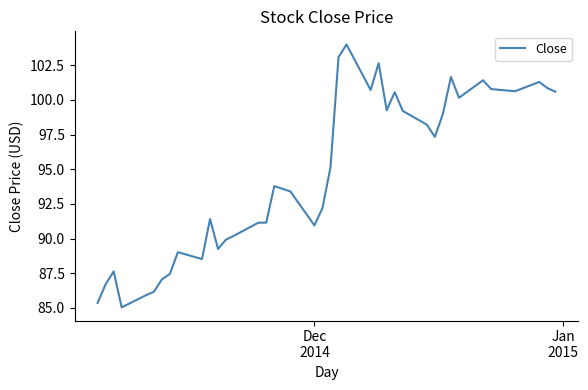

What is the greatest value displayed?

104.0